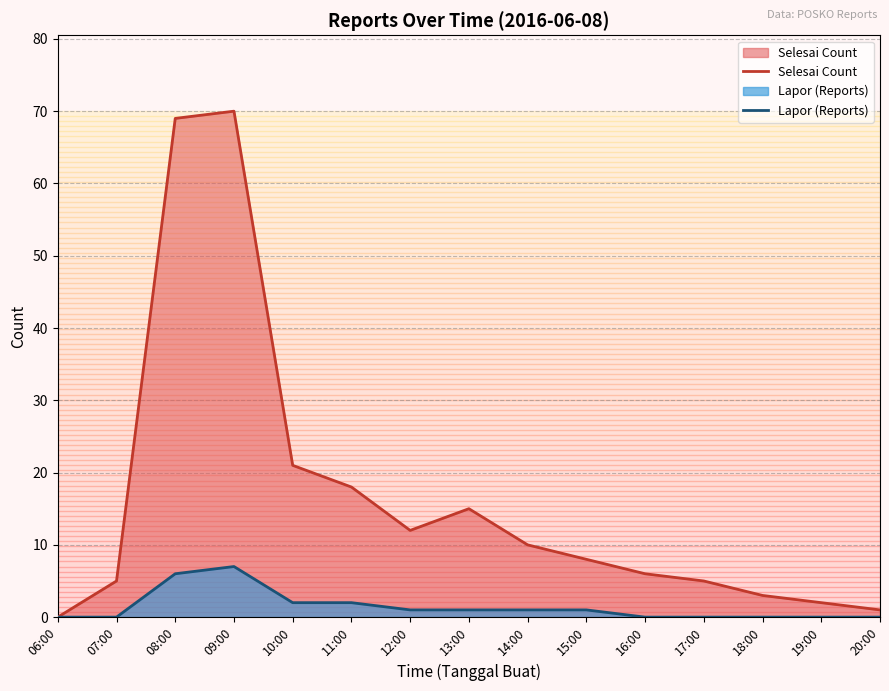

Reading left to right, list all the values displayed in this chart.

Selesai Count: 06:00=0	07:00=5	08:00=69	09:00=70	10:00=21	11:00=18	12:00=12	13:00=15	14:00=10	15:00=8	16:00=6	17:00=5	18:00=3	19:00=2	20:00=1
Lapor (Reports): 06:00=0	07:00=0	08:00=6	09:00=7	10:00=2	11:00=2	12:00=1	13:00=1	14:00=1	15:00=1	16:00=0	17:00=0	18:00=0	19:00=0	20:00=0